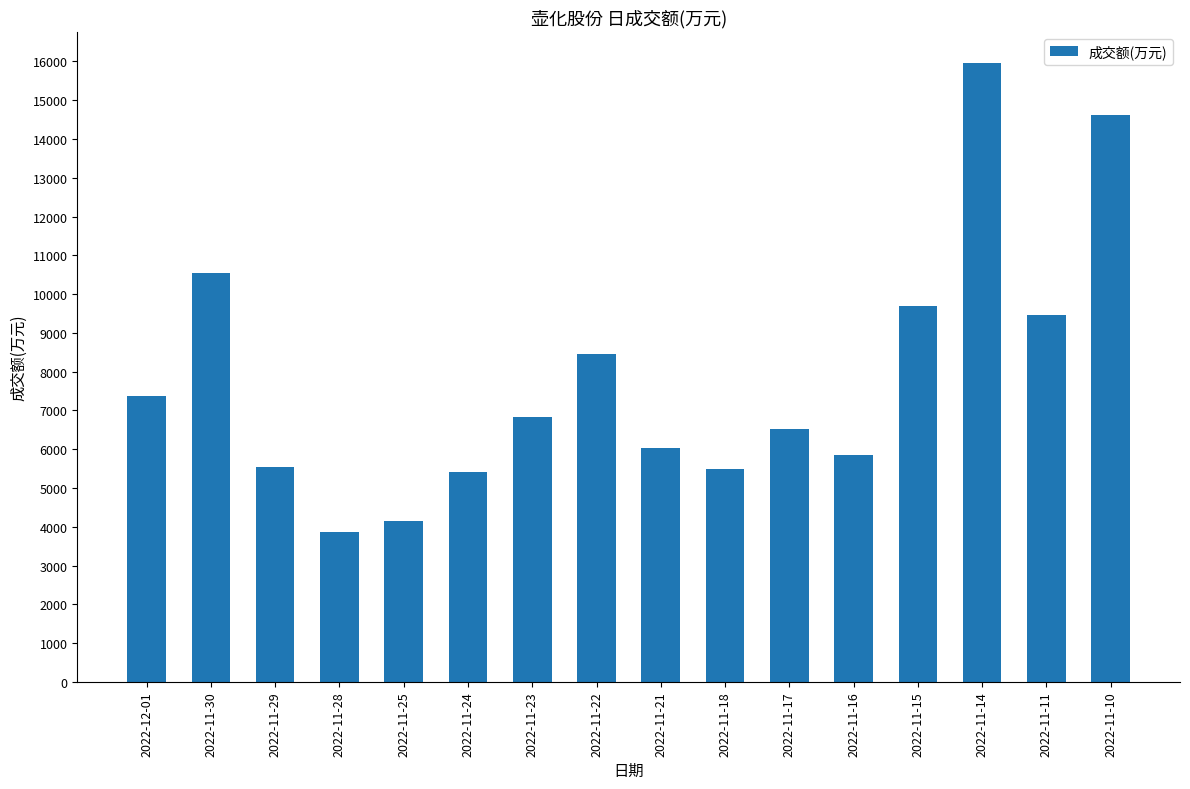

What is the minimum value shown in the chart?

3873